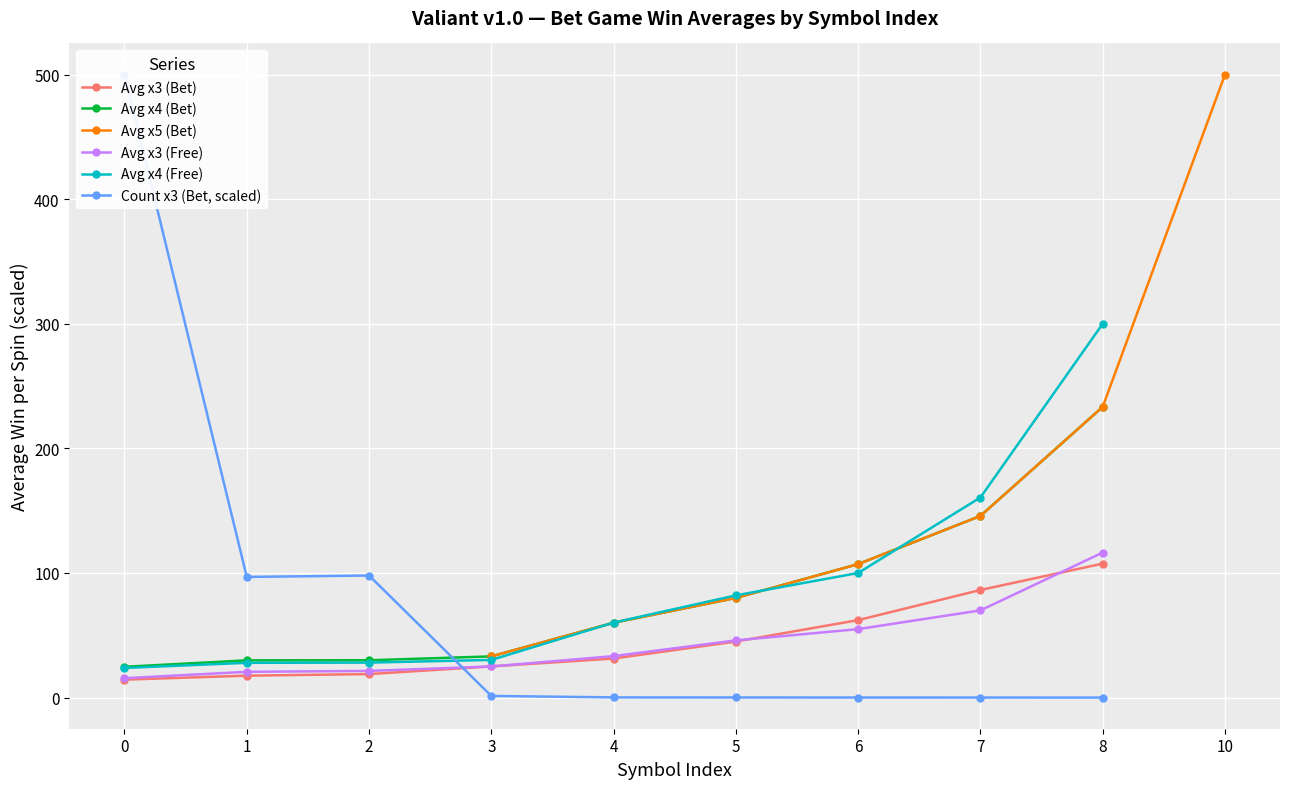

True or false: Avg x3 (Free) has more than 1 interior local peaks.

False